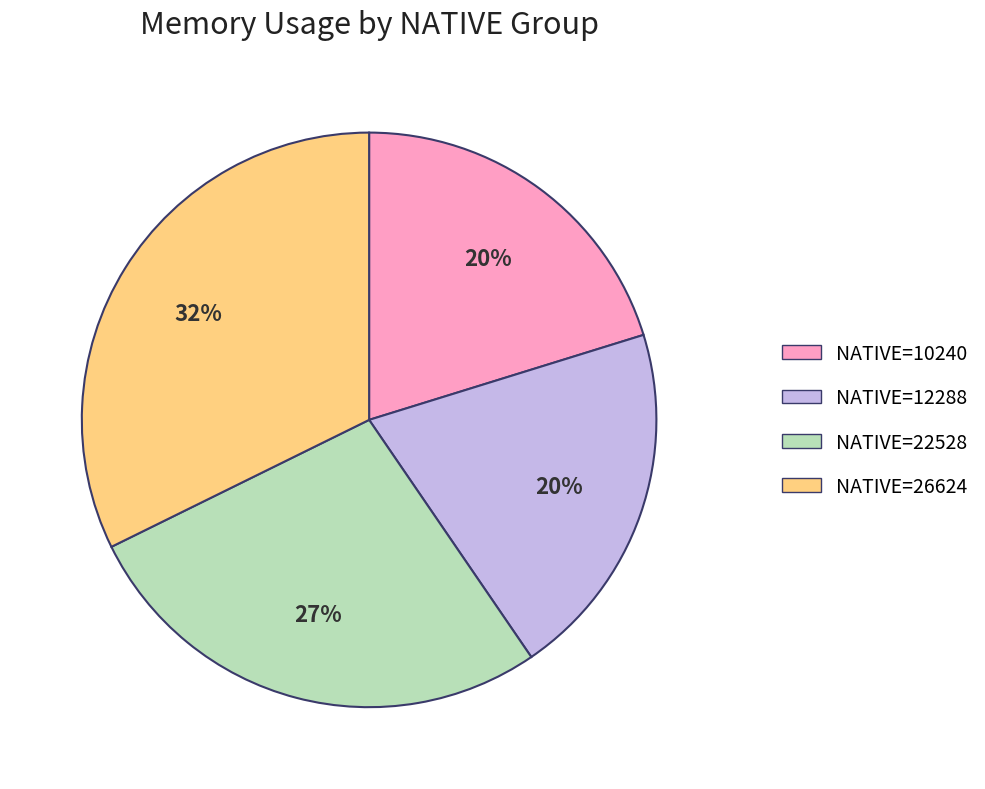

To the nearest percent, what is the difference between the largest and smallest slice percentages?

12%